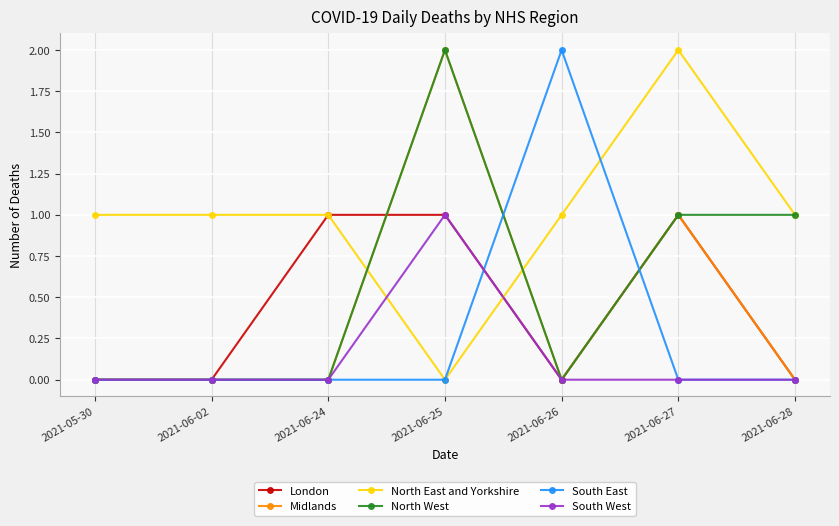

What is the label of the 2nd point from the left?

2021-06-02